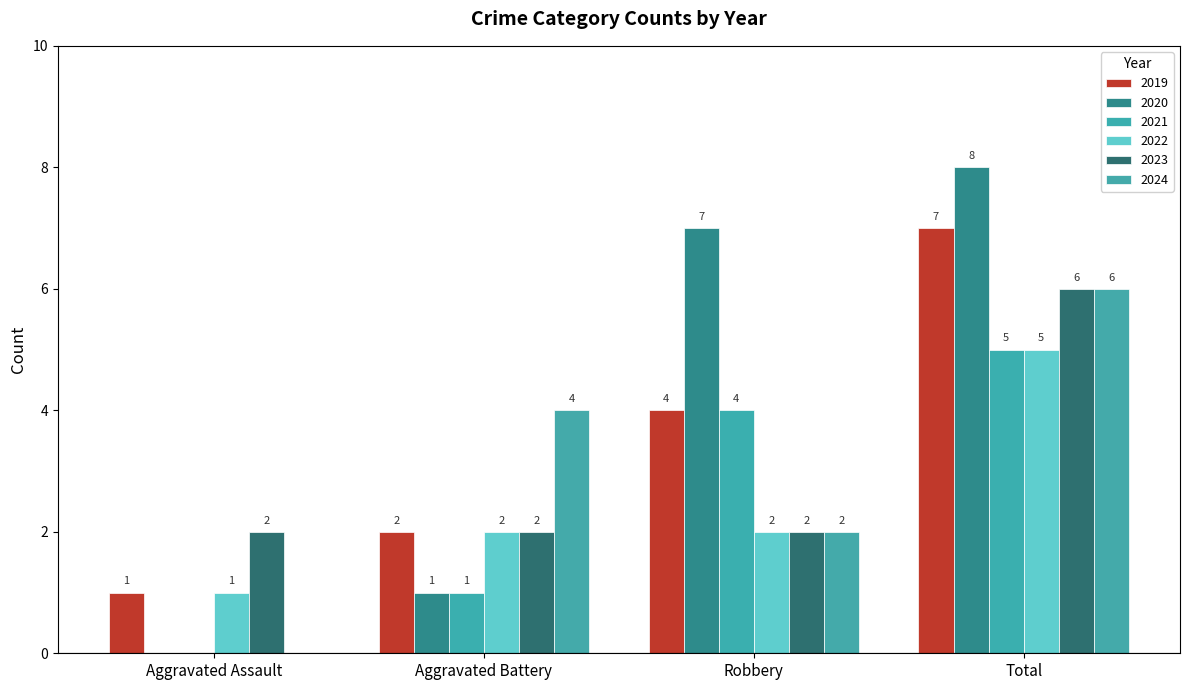

How many categories are shown in the chart?

4